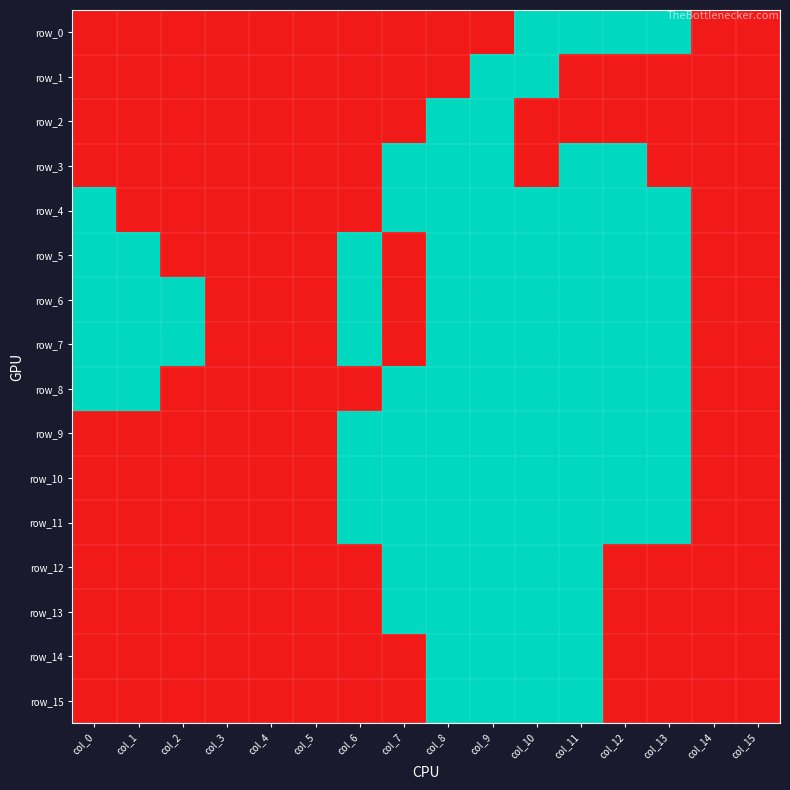

The value of row_3 at col_9 is 1. True or false?

False